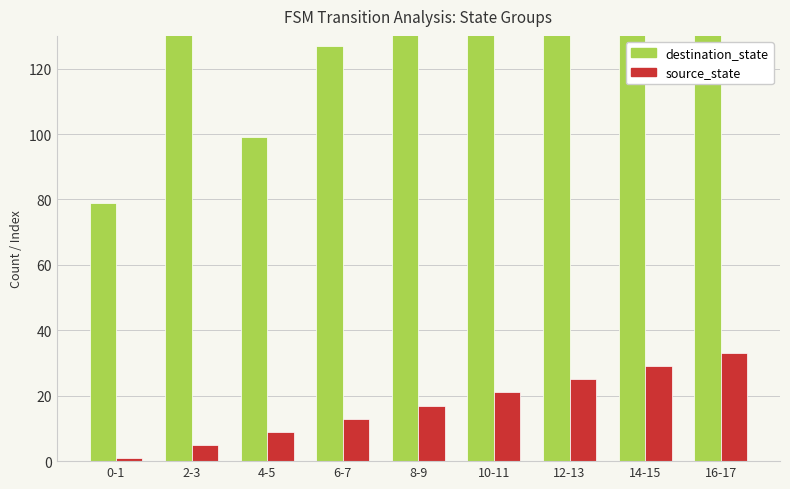

Which category has the lowest value in the destination_state series?

0-1